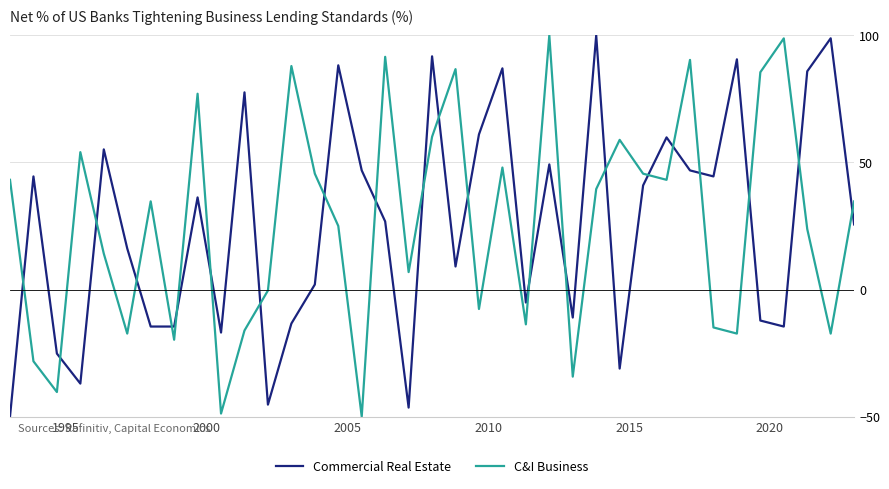

What is the difference between the maximum and minimum values in the Commercial Real Estate series?

150.0